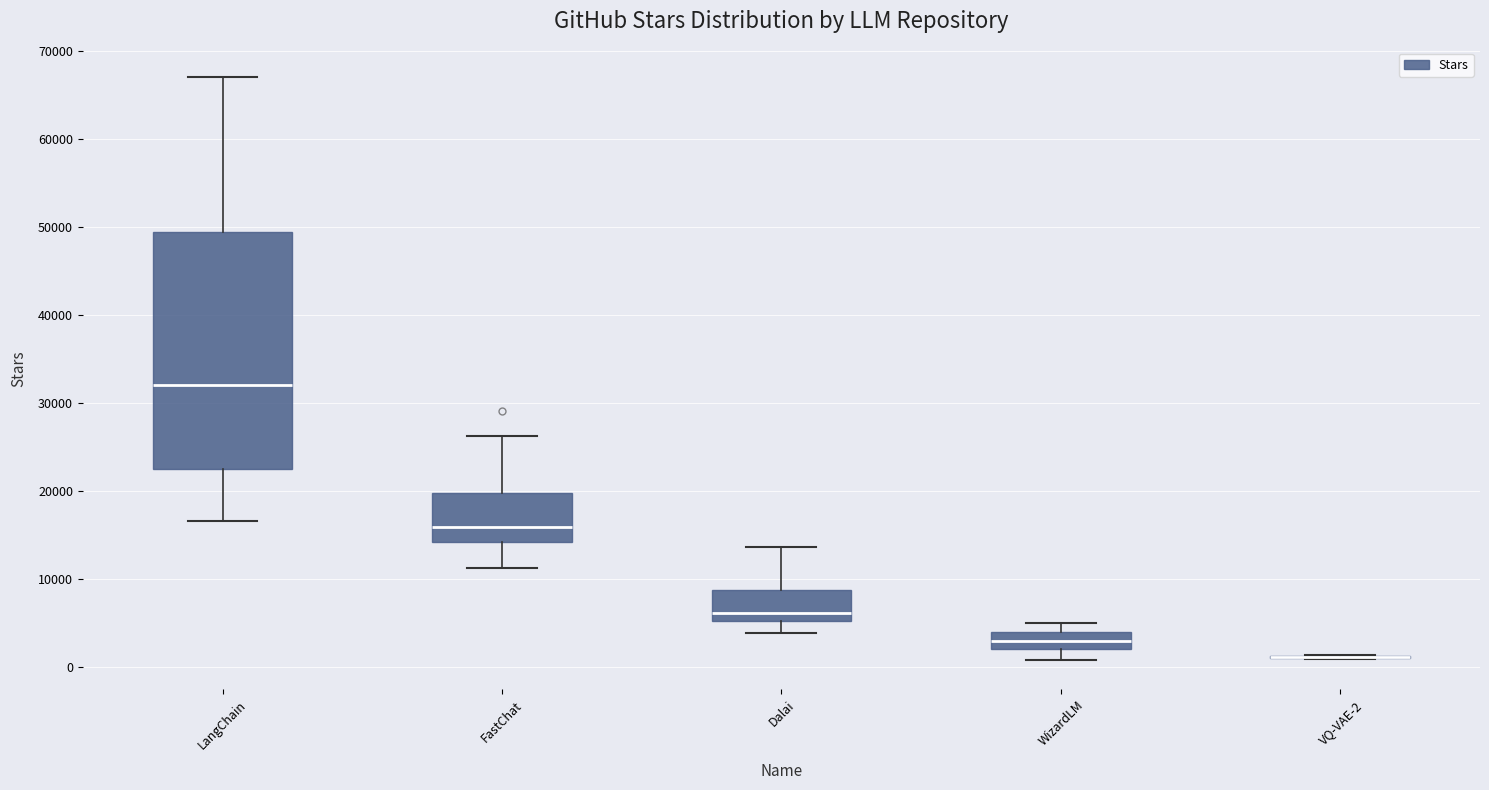

Reading left to right, read every box against the y-axis: the position of its median line, the range the box covers, and the ends of its whiskers. The values are not printed on the chart, so give them approximately, as read against the axis.

LangChain: median 32000, box 23000 to 49000, whiskers 17000 to 67000
FastChat: median 16000, box 14000 to 20000, whiskers 11000 to 26000
Dalai: median 6000, box 5000 to 9000, whiskers 4000 to 14000
WizardLM: median 3000, box 2000 to 4000, whiskers 1000 to 5000
VQ-VAE-2: box collapsed to a line at 1000, whiskers 1000 to 1000